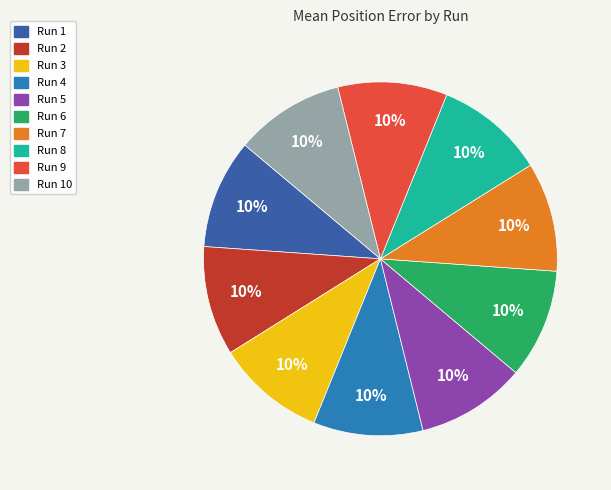

To the nearest percent, what portion does Run 1 represent?

10%